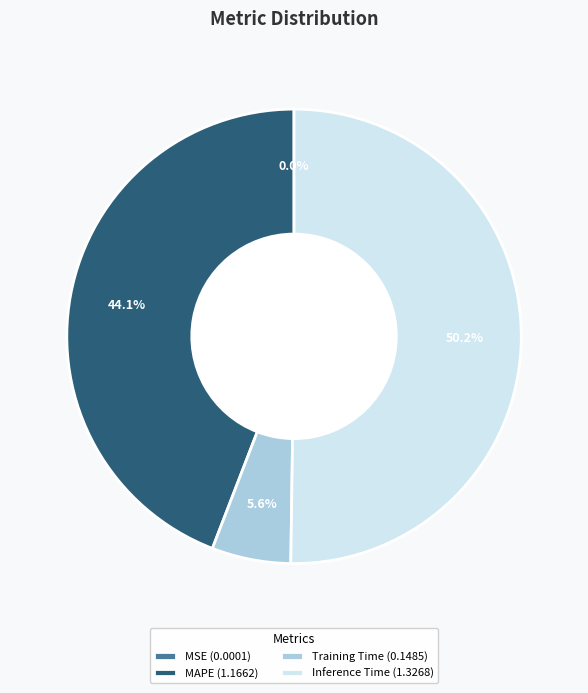

Which slice is the largest?

Inference Time (1.3268)